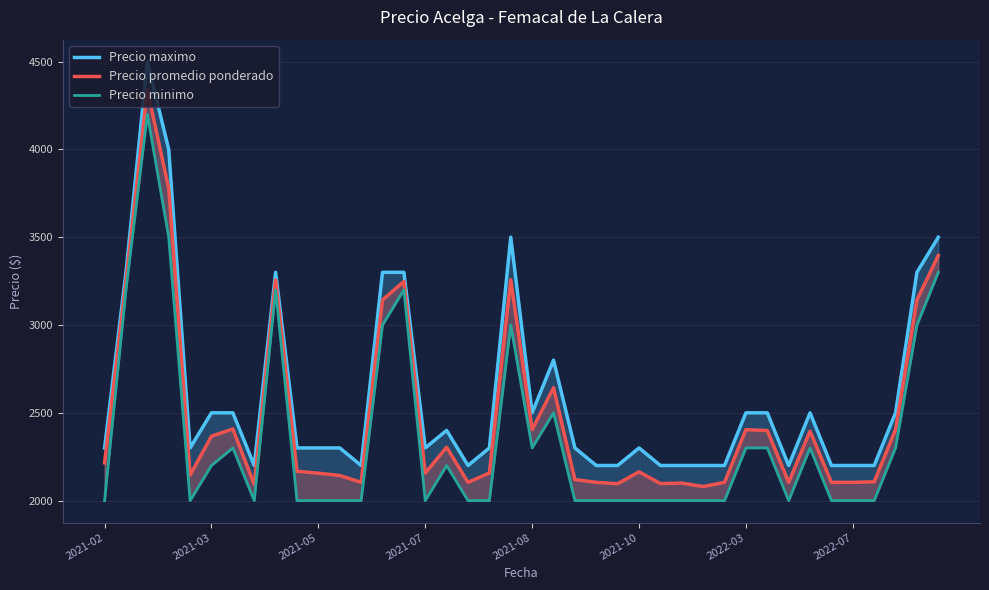

In Precio promedio ponderado, how many points are lower than both neighbors (excluding endpoints)?

10